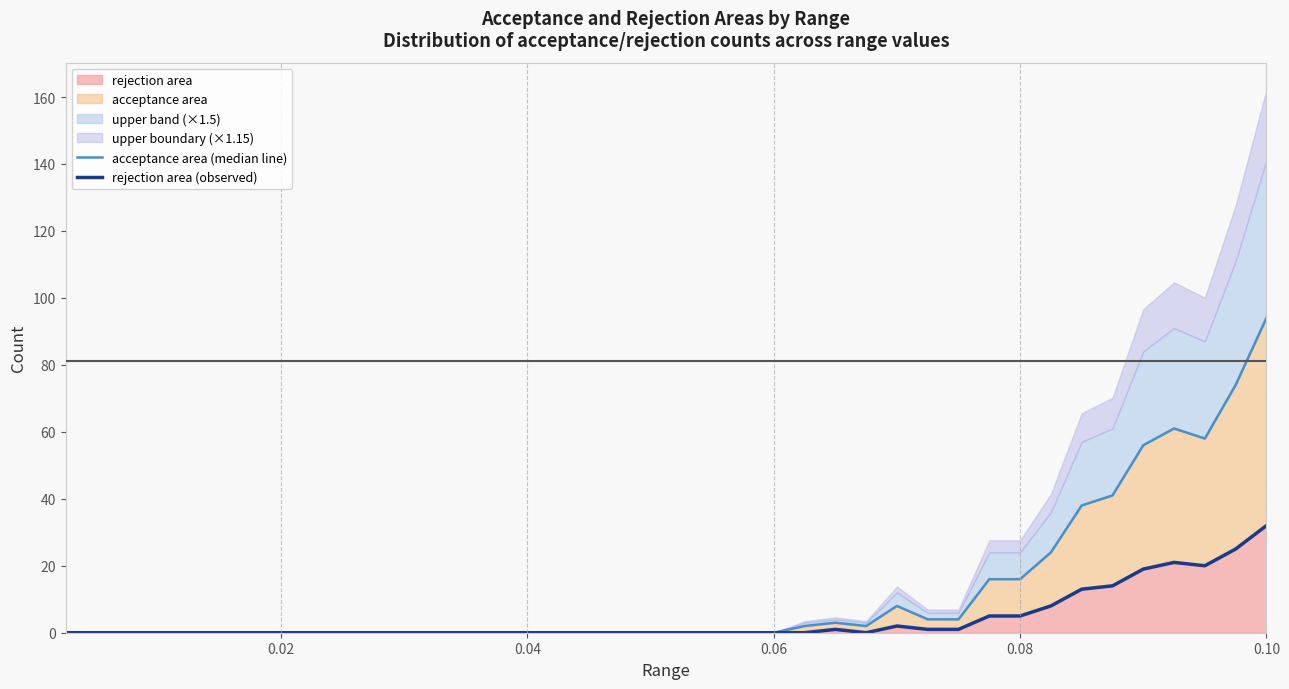

True or false: rejection area (observed) has a value of 0 at 25.

False